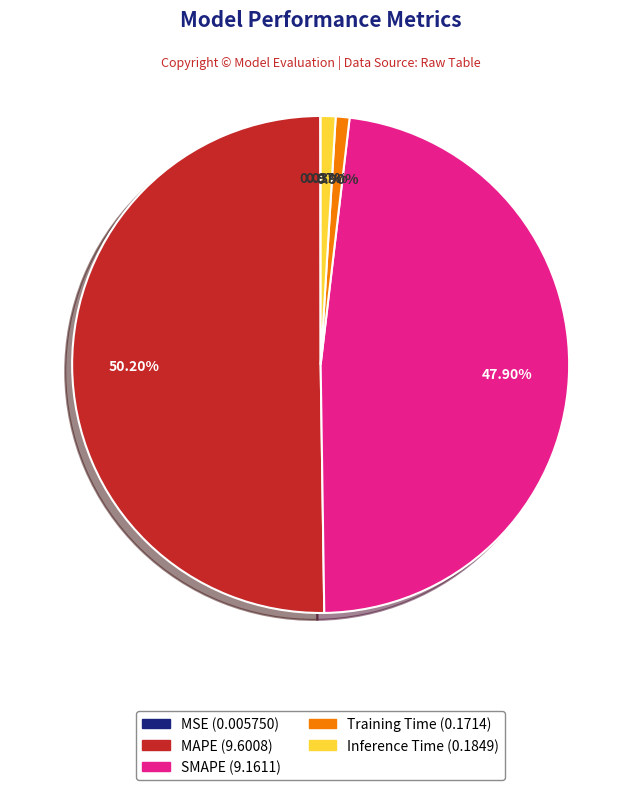

Which category accounts for the majority?

MAPE